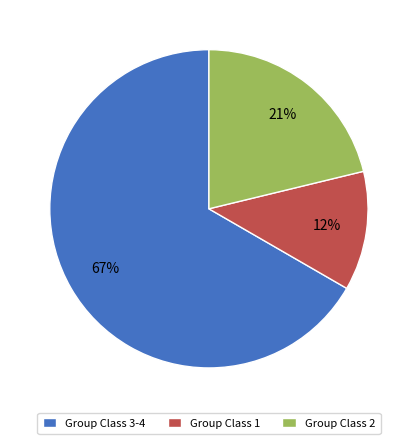

What percentage is the Group Class 3-4 slice, to the nearest percent?

67%